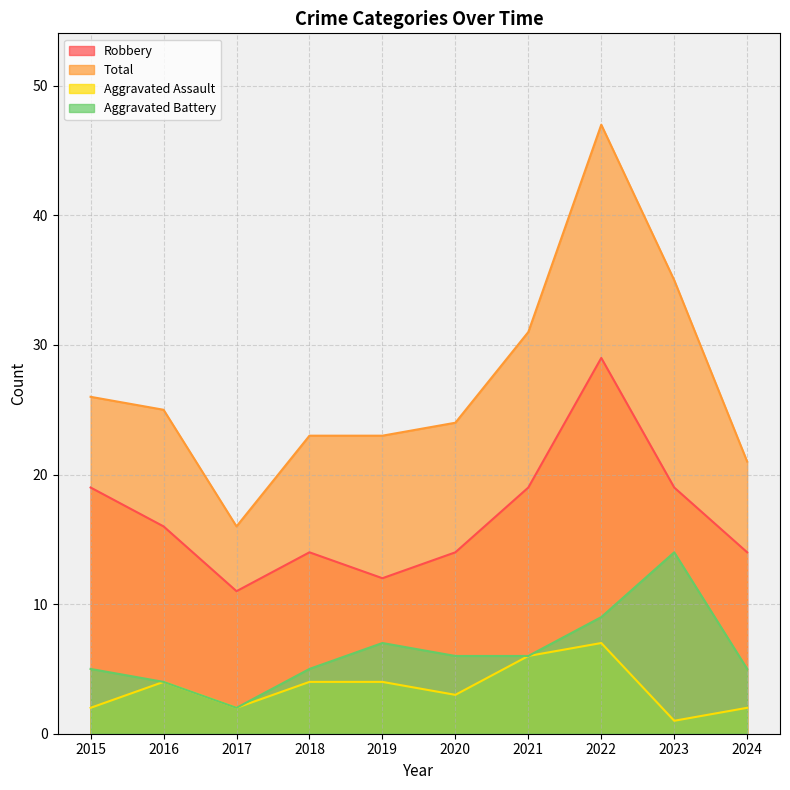

What is the average value of the Total series?

27